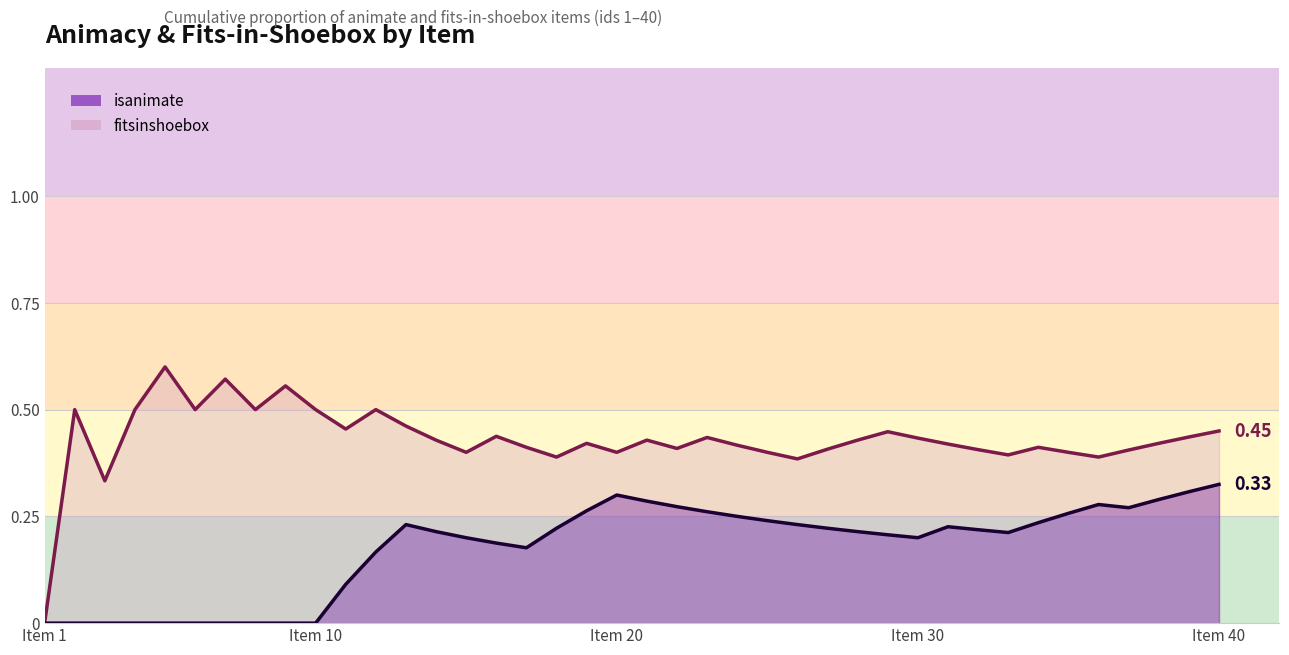

What are all the series names shown in the legend?

isanimate, fitsinshoebox